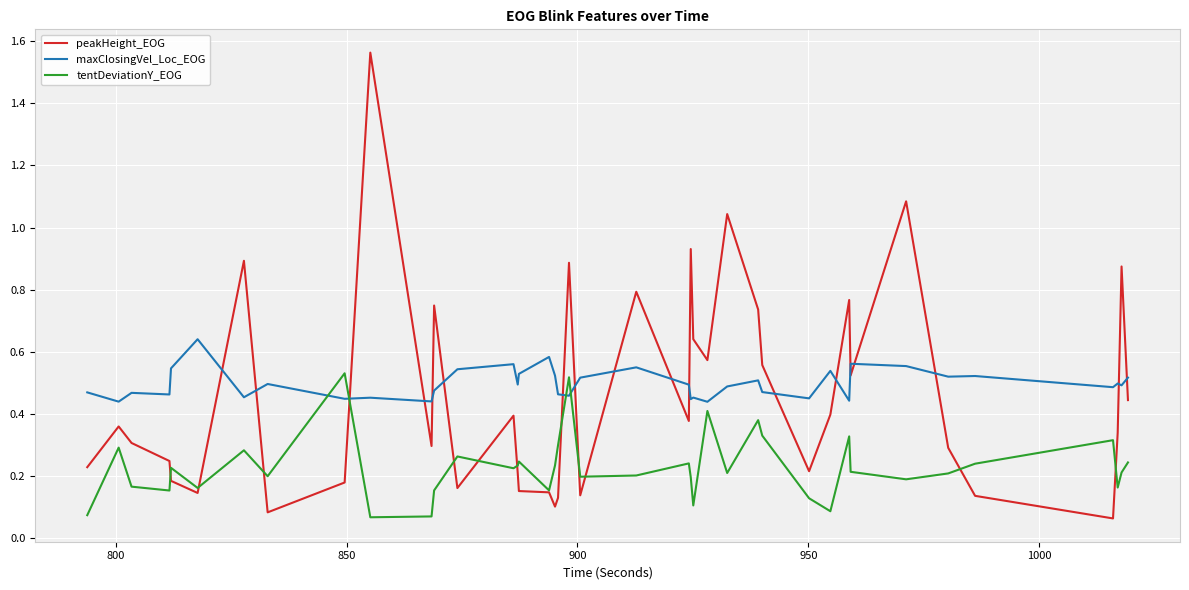

After their last crossing, which series has the higher values: tentDeviationY_EOG or maxClosingVel_Loc_EOG?

maxClosingVel_Loc_EOG